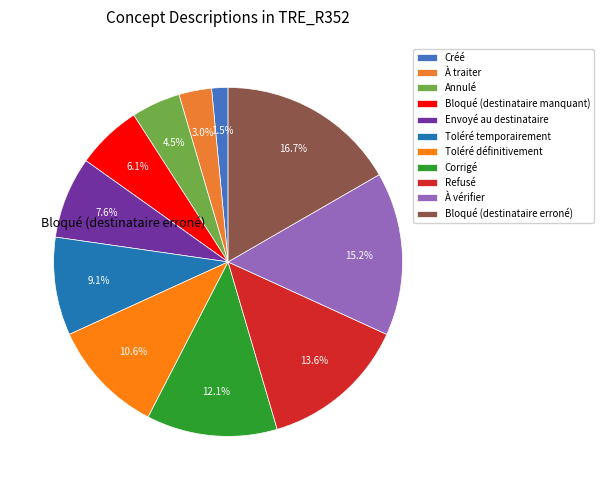

To the nearest percent, what portion does Annulé represent?

5%